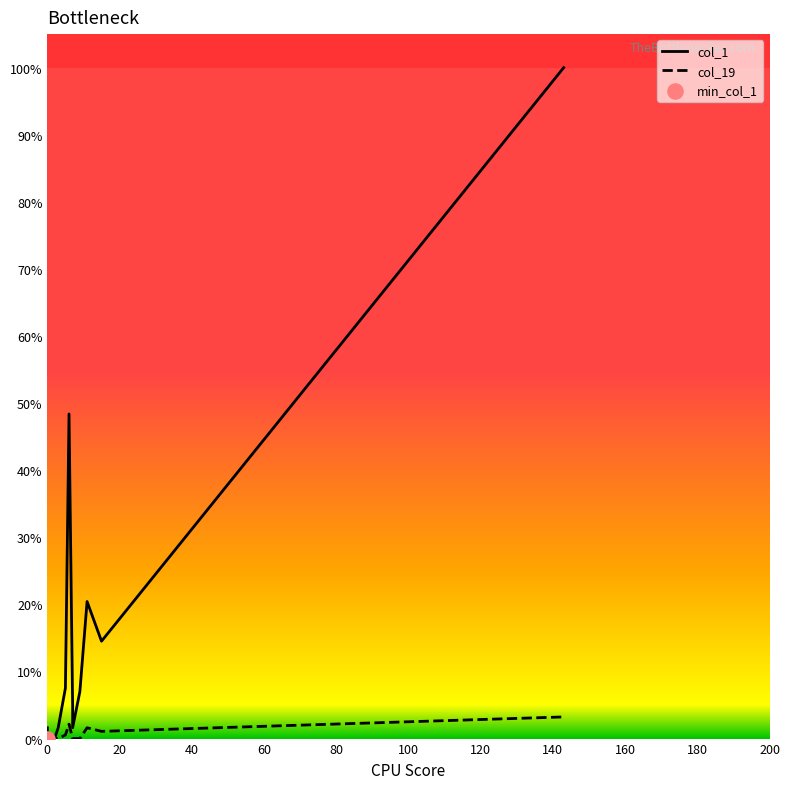

Which series reaches the maximum Y coordinate?

col_1